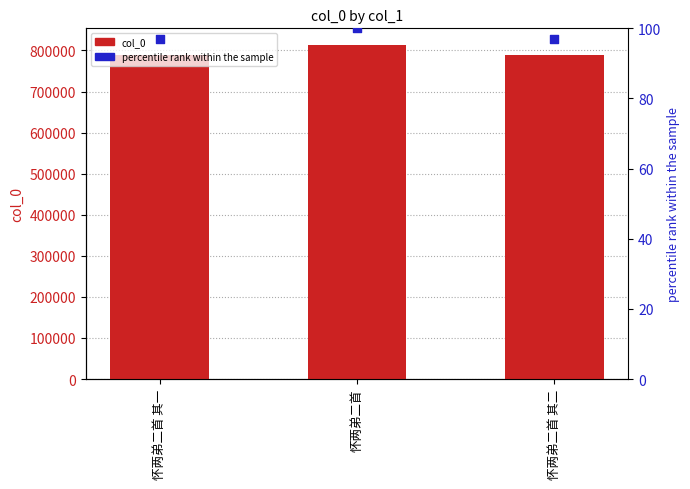

Which series contains the highest Y value?

col_0